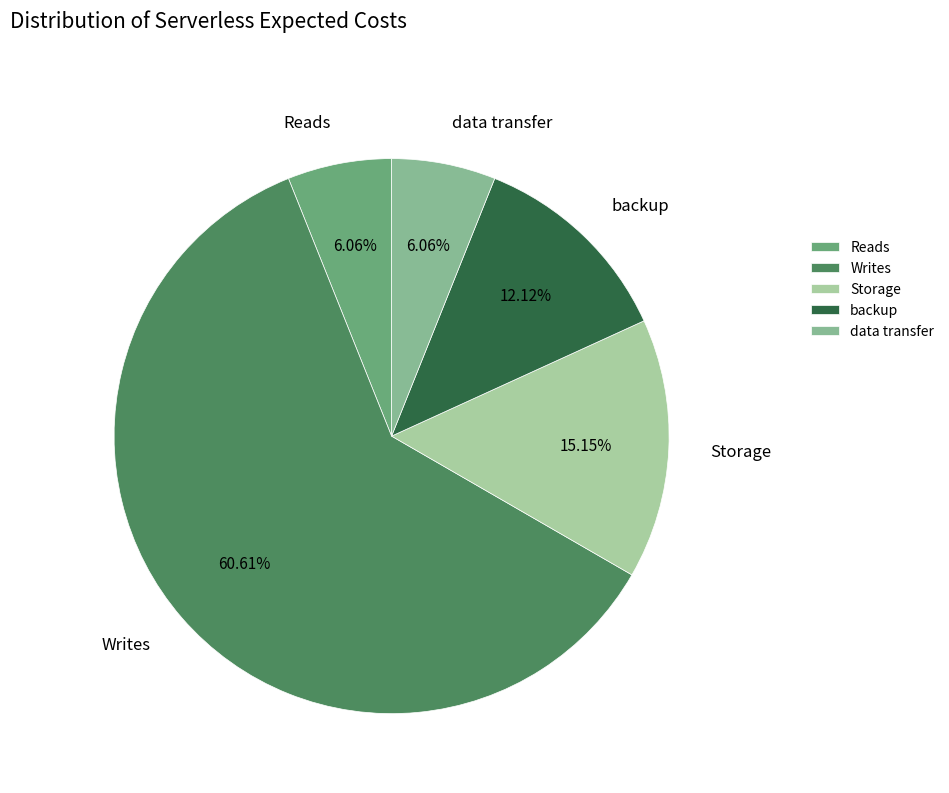

Which slice is the largest?

Writes